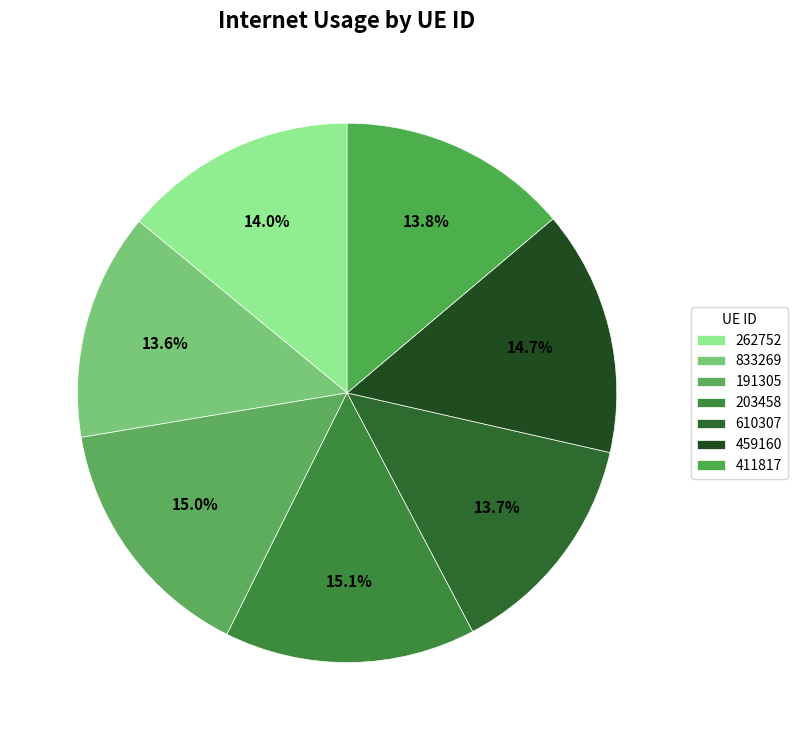

To the nearest percent, what percentage of the pie is 203458?

15%